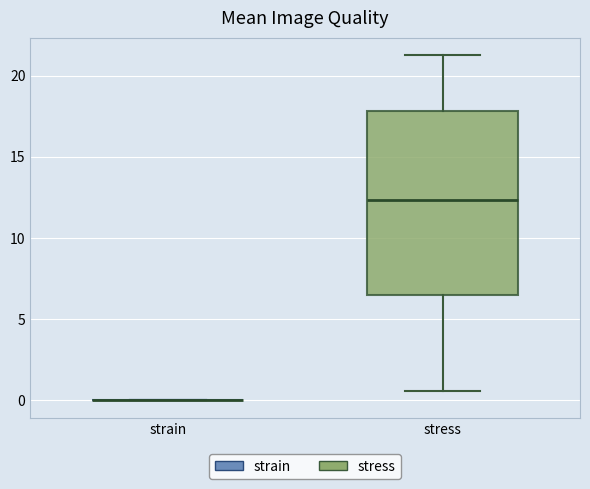

Reading left to right, read every box against the y-axis: the position of its median line, the range the box covers, and the ends of its whiskers. The values are not printed on the chart, so give them approximately, as read against the axis.

strain: box collapsed to a line at 0.0, whiskers 0.0 to 0.0
stress: median 12.5, box 6.5 to 18.0, whiskers 0.5 to 21.5